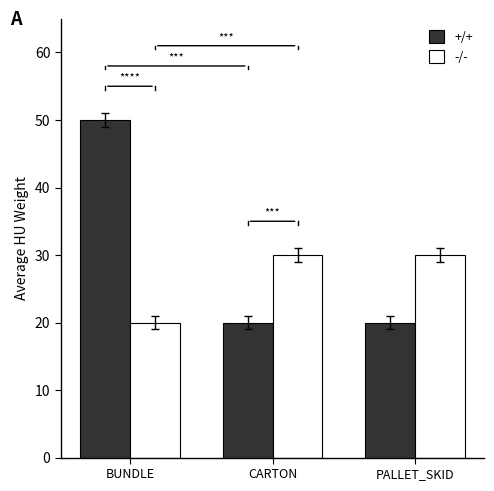

What is the average value of the +/+ series?

30